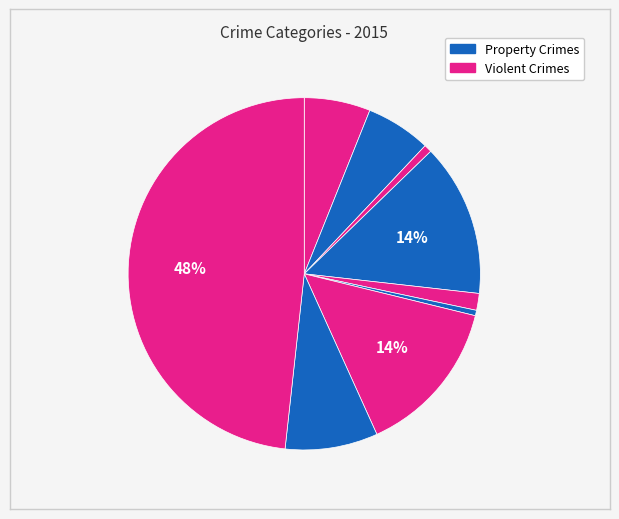

Count the number of slices in the pie.

9